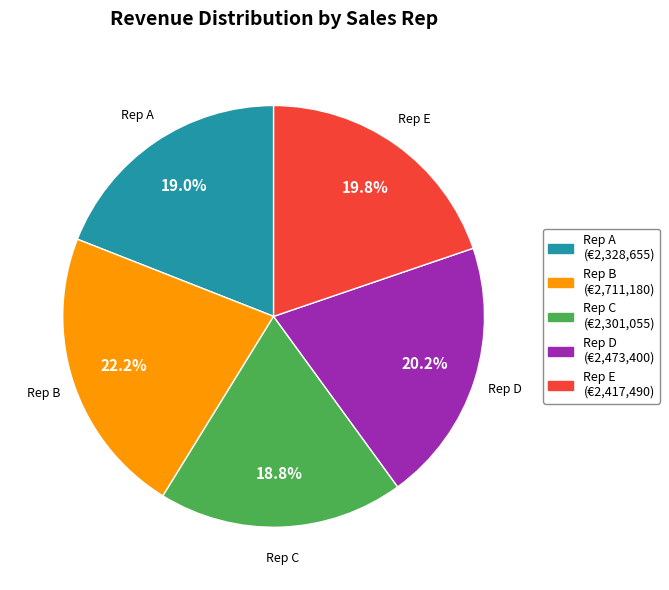

Which category has the biggest portion of the pie?

Rep B